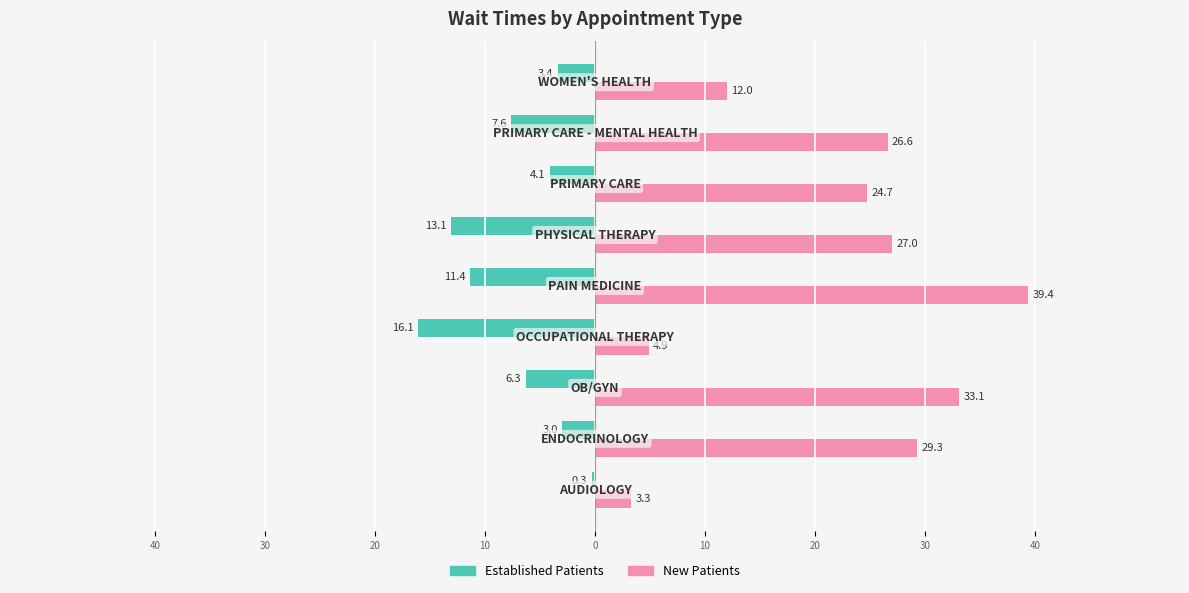

Reading right to left, transcribe all the data shown in this chart.

EstablishedPatients: -3.4	-7.6	-4.1	-13.1	-11.4	-16.1	-6.3	-3.0	-0.3
NewPatients: 12.0	26.6	24.7	27.0	39.4	4.9	33.1	29.3	3.3